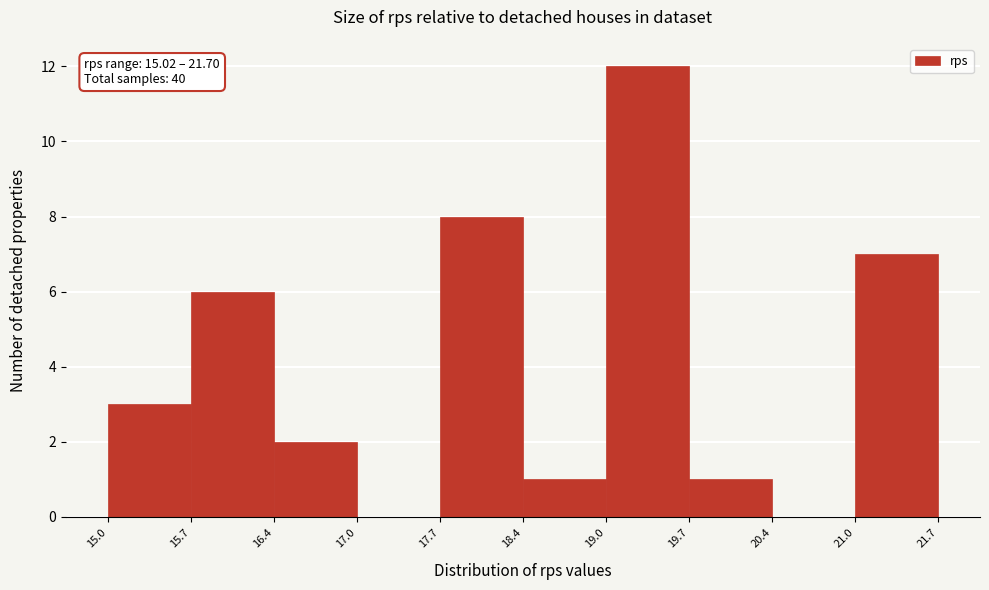

Which range on the x-axis has the tallest bar?

19.0 to 19.7